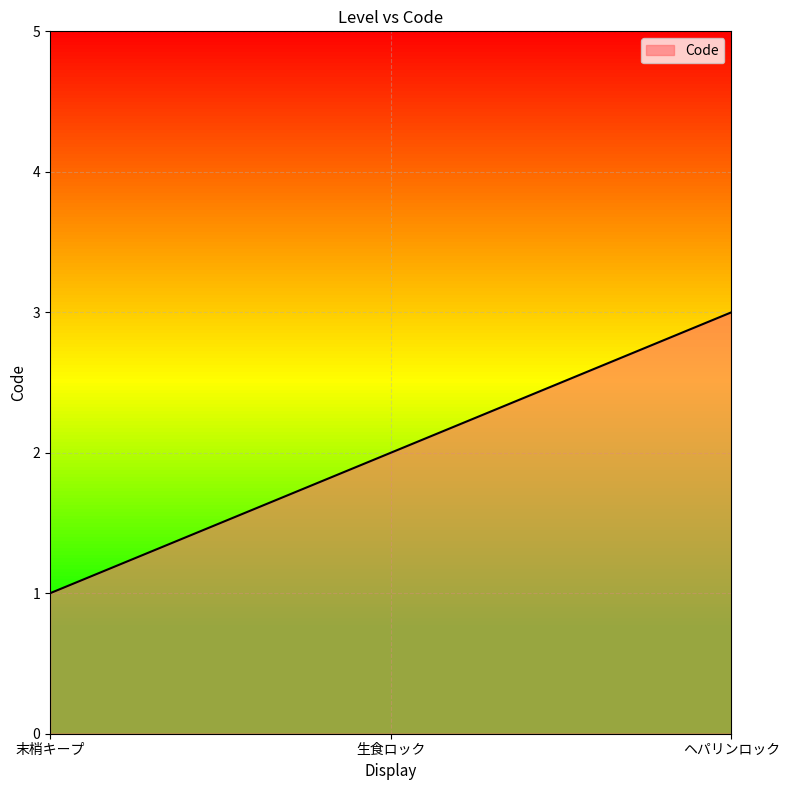

What is the difference between the maximum and minimum values?

2